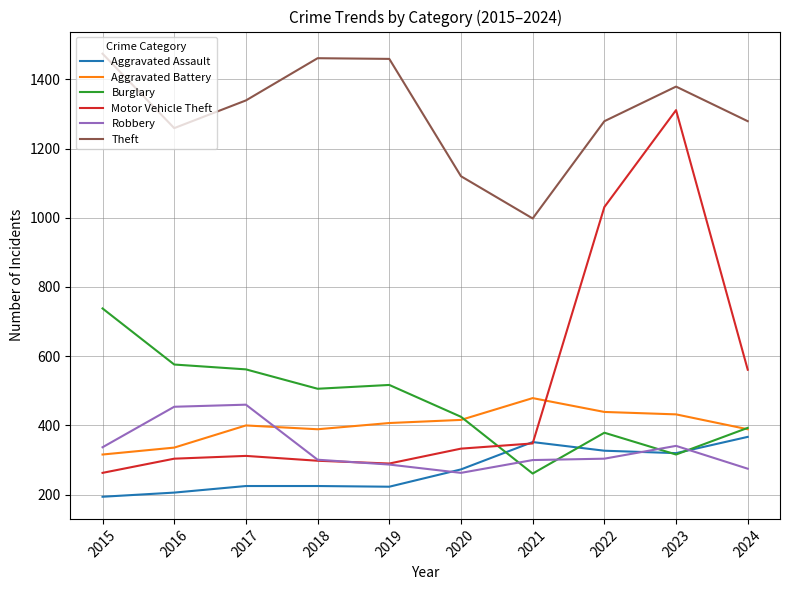

At which label does Theft first exceed 1339?

2015